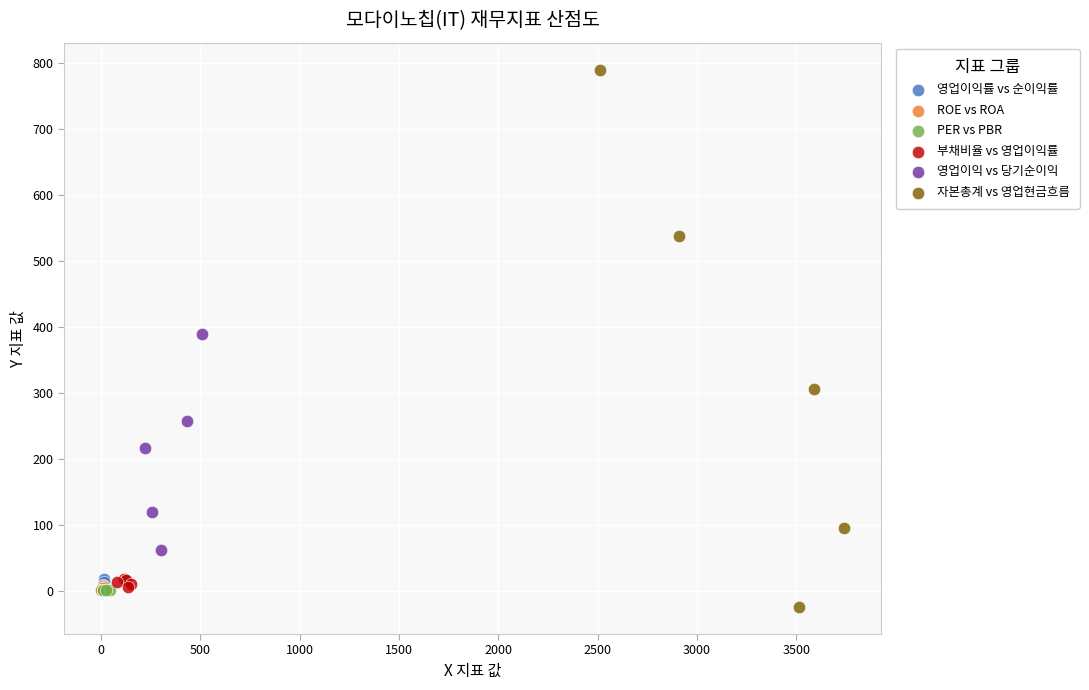

Which series contains the highest Y value?

자본총계 vs 영업현금흐름